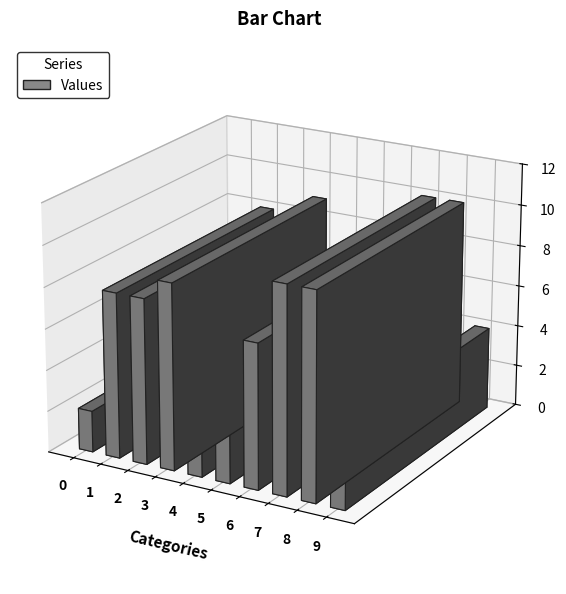

Rank the categories by value from lowest to highest.

0, 5, 4, 9, 6, 1, 2, 3, 7, 8